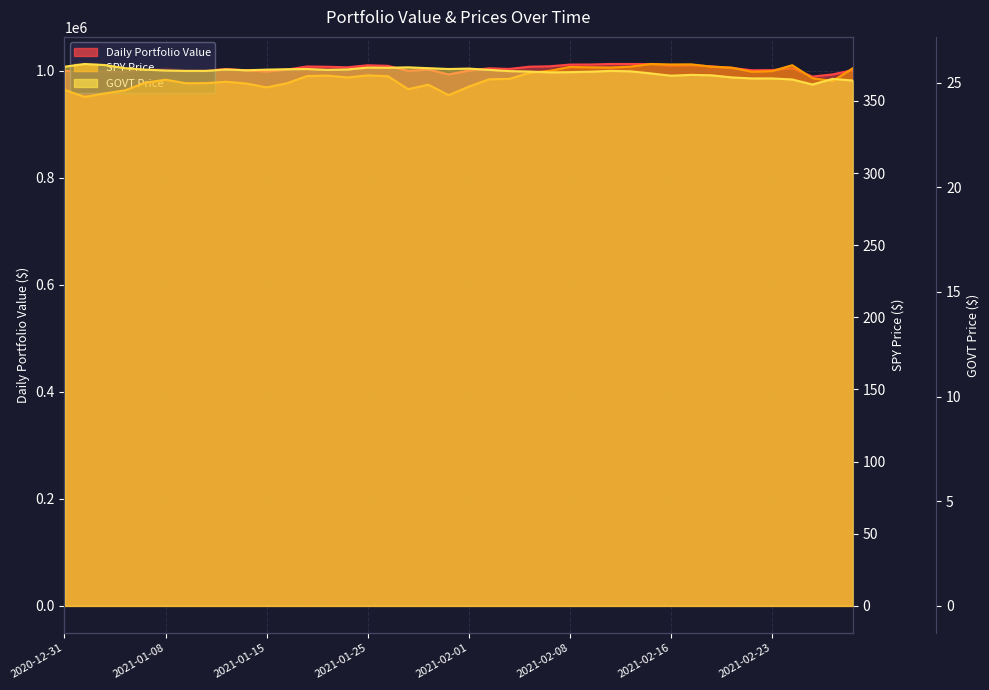

At how many categories does at least one series exceed 790071?

40